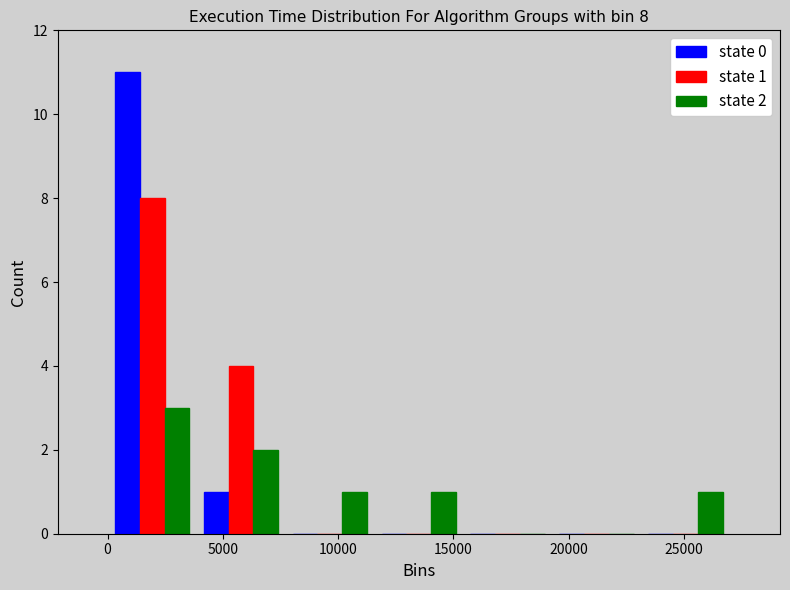

In the state 0 series, which range on the x-axis has the tallest bar?

0 to 4000